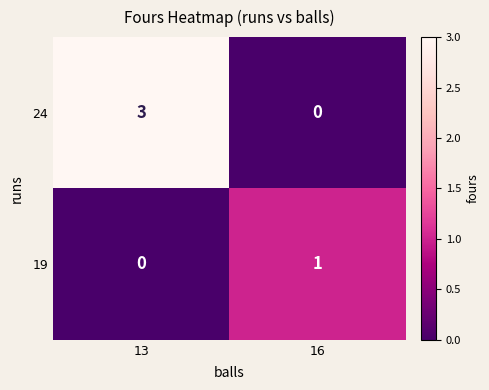

Count the number of categories in the chart.

2